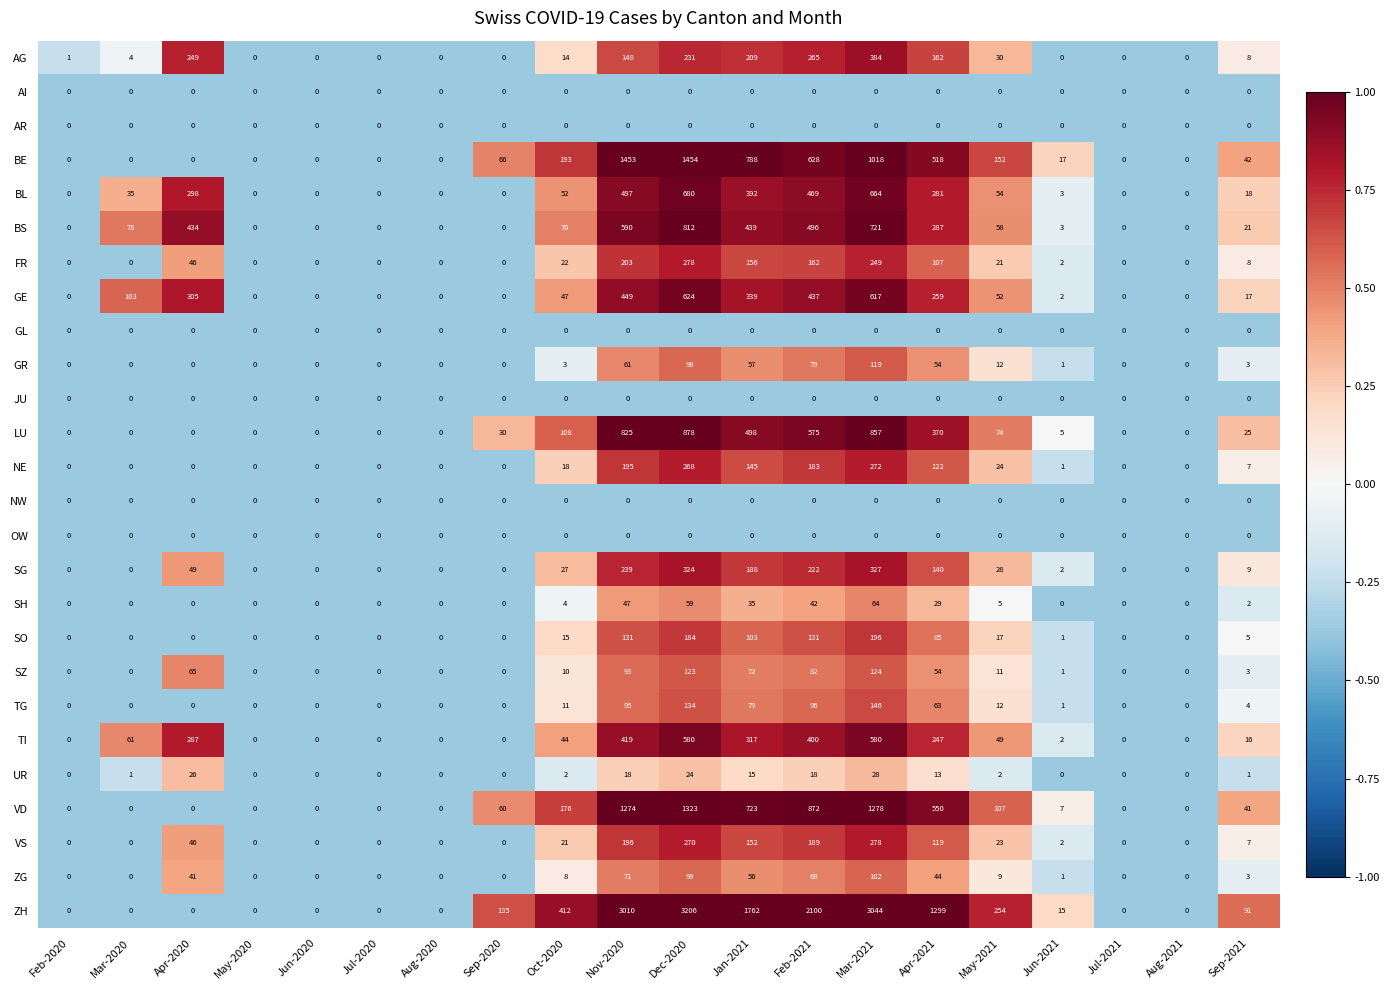

Count the number of categories in the chart.

20